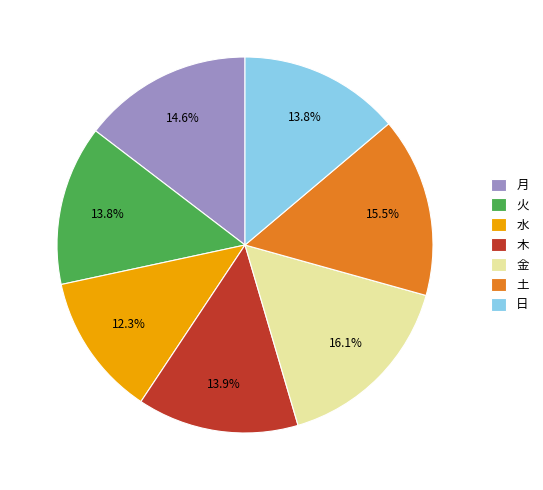

To the nearest percent, what portion does 月 represent?

15%